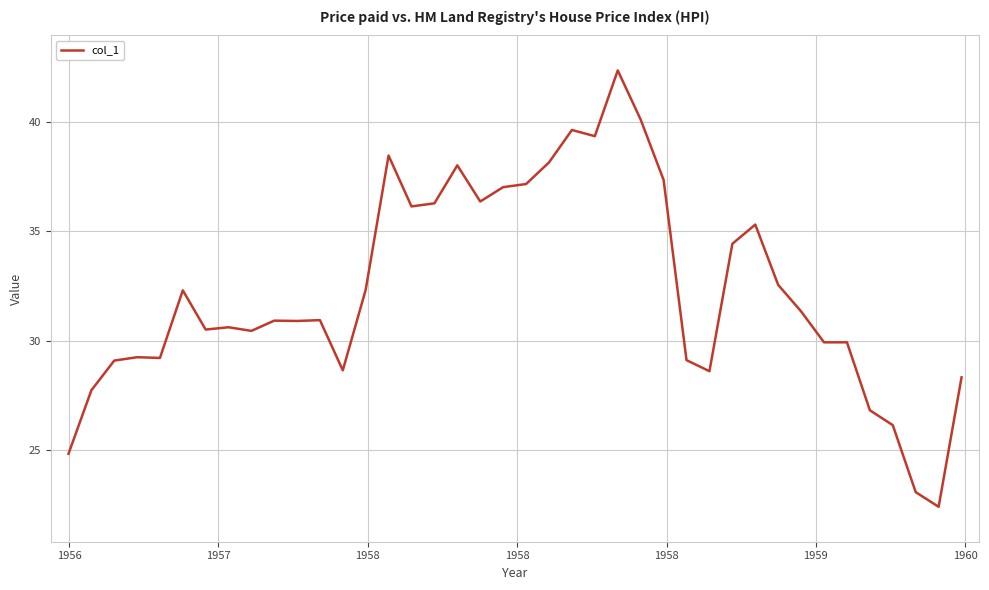

What is the minimum value shown in the chart?

22.4